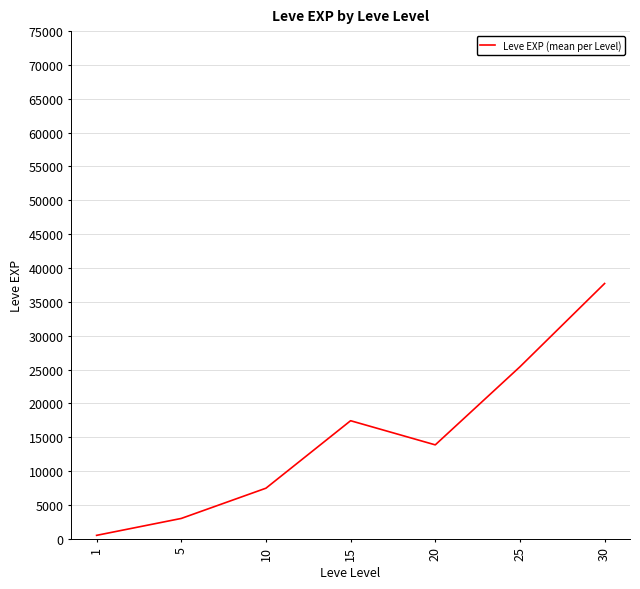

How many values exceed 13876?

4